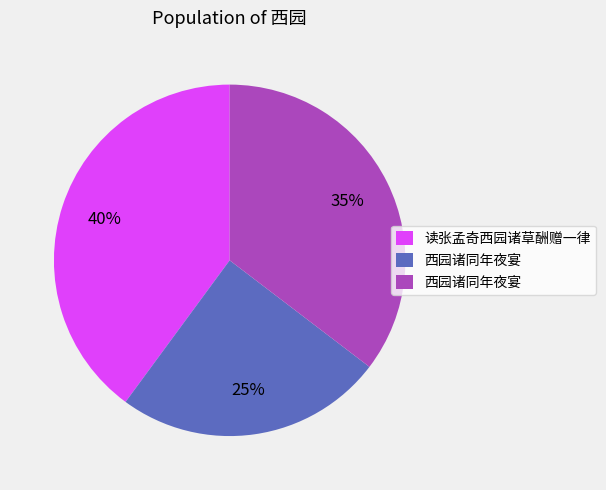

To the nearest percent, what is the average slice percentage?

33%